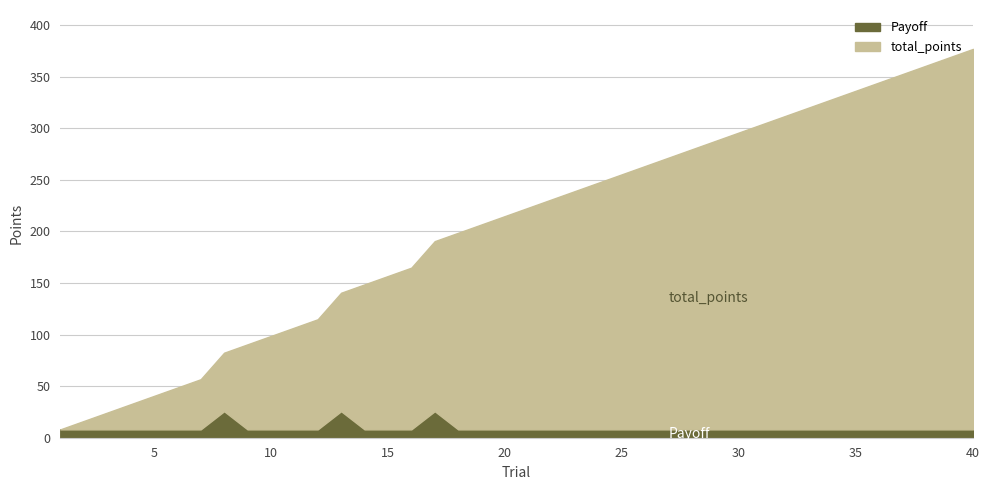

How many lines are shown in the chart?

2